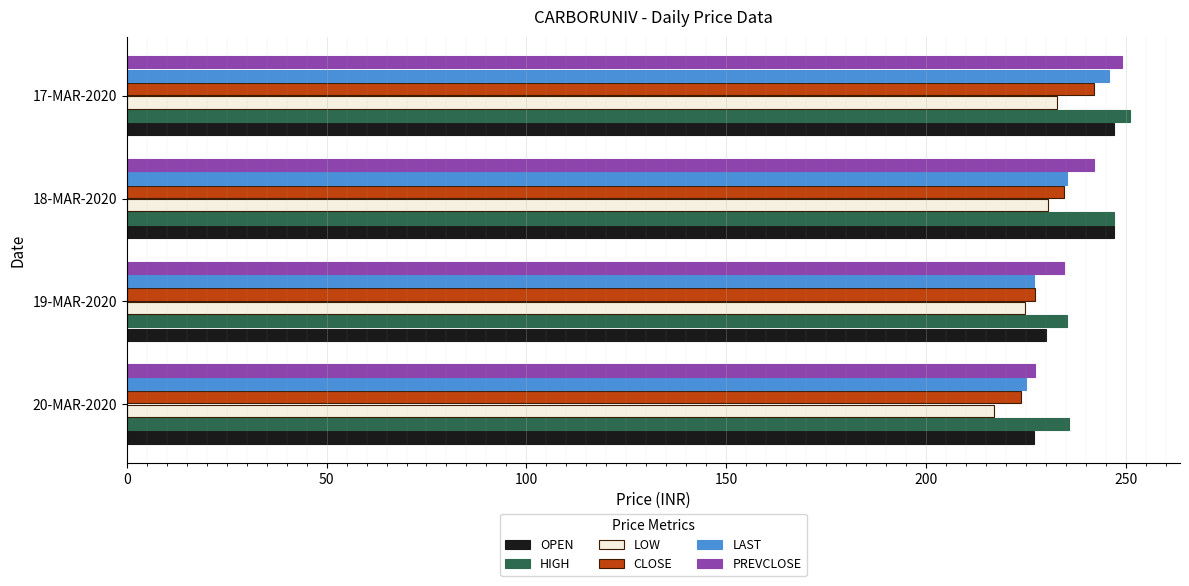

The LAST series shows 225.1 at 20-MAR-2020. True or false?

True